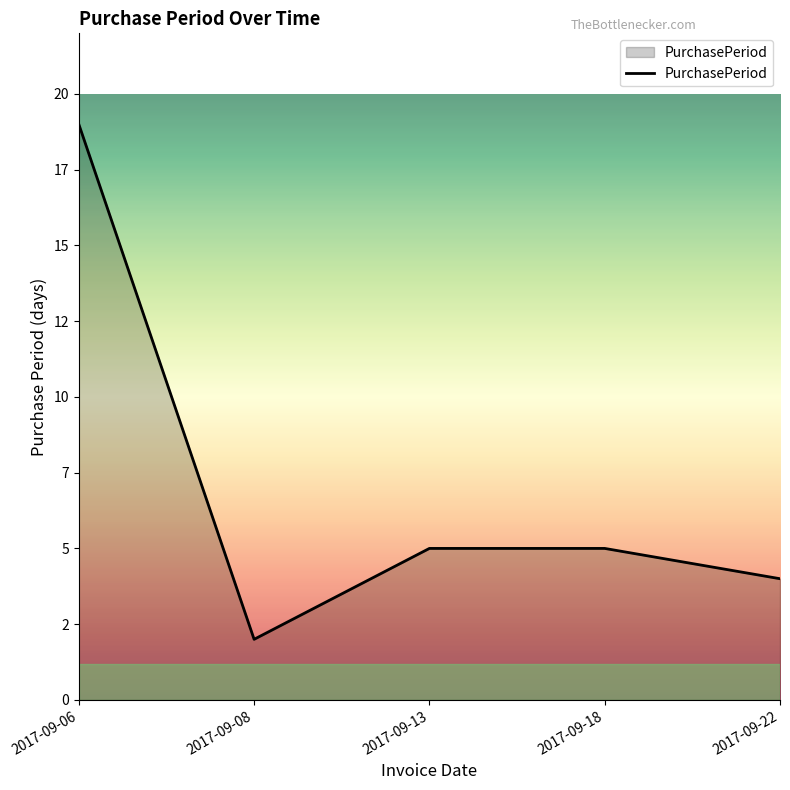

Is this an area chart (filled region under the line)?

Yes